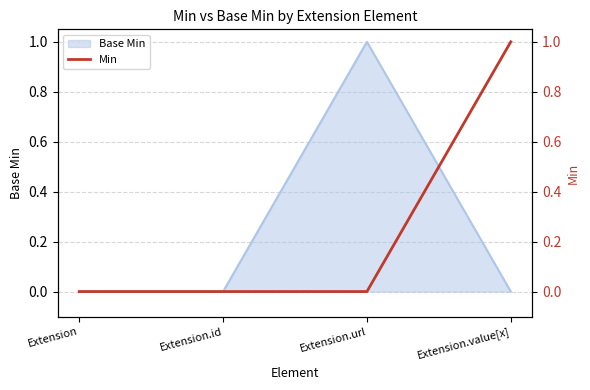

Is it true that the value at Extension.value[x] is 1?

True